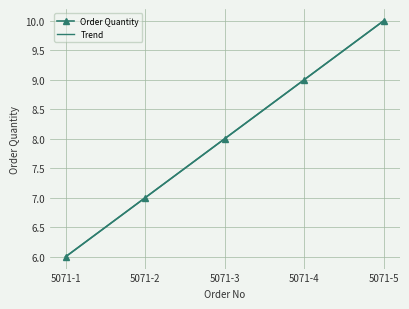

What is the average value of the Trend series?

8.0